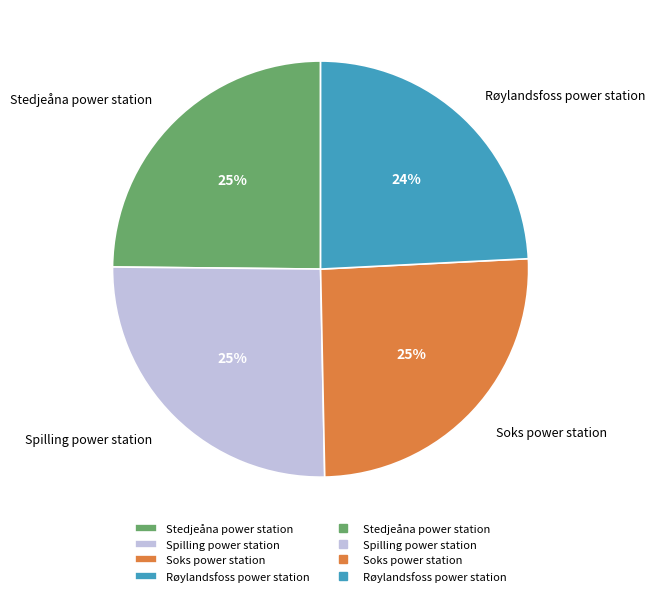

Which slice is the smallest?

Røylandsfoss power station